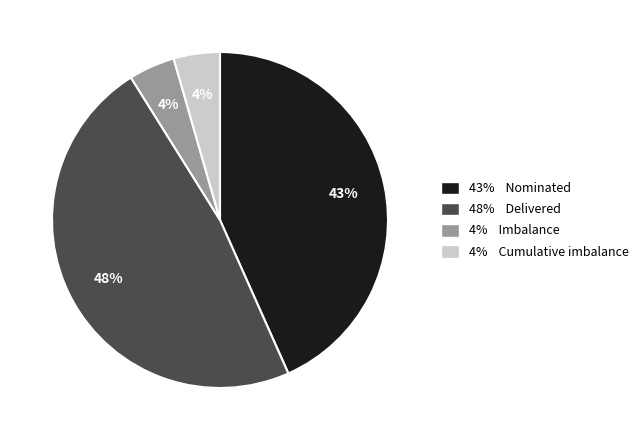

Is there any slice that represents more than half of the pie?

No